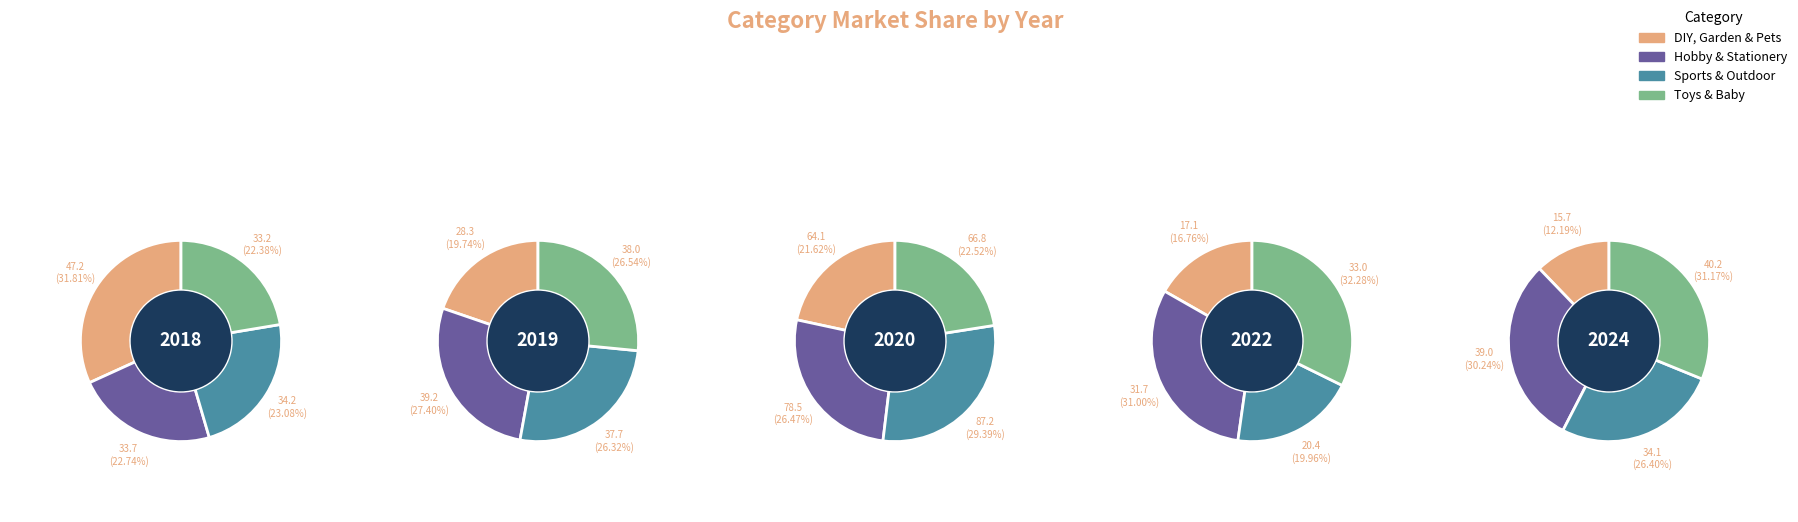

Do 2026 and 2022 together represent more than half of the pie?

No